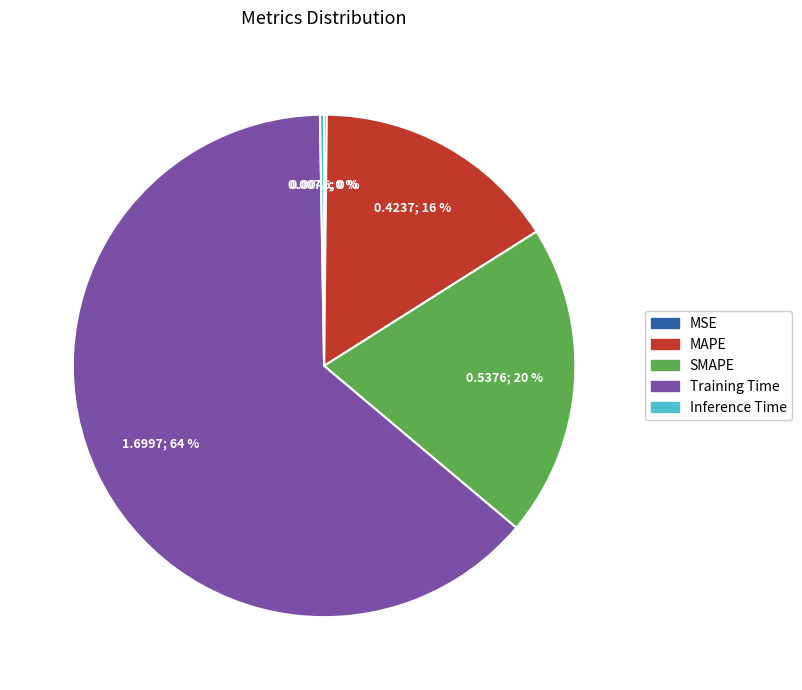

To the nearest percent, what portion does SMAPE represent?

20%